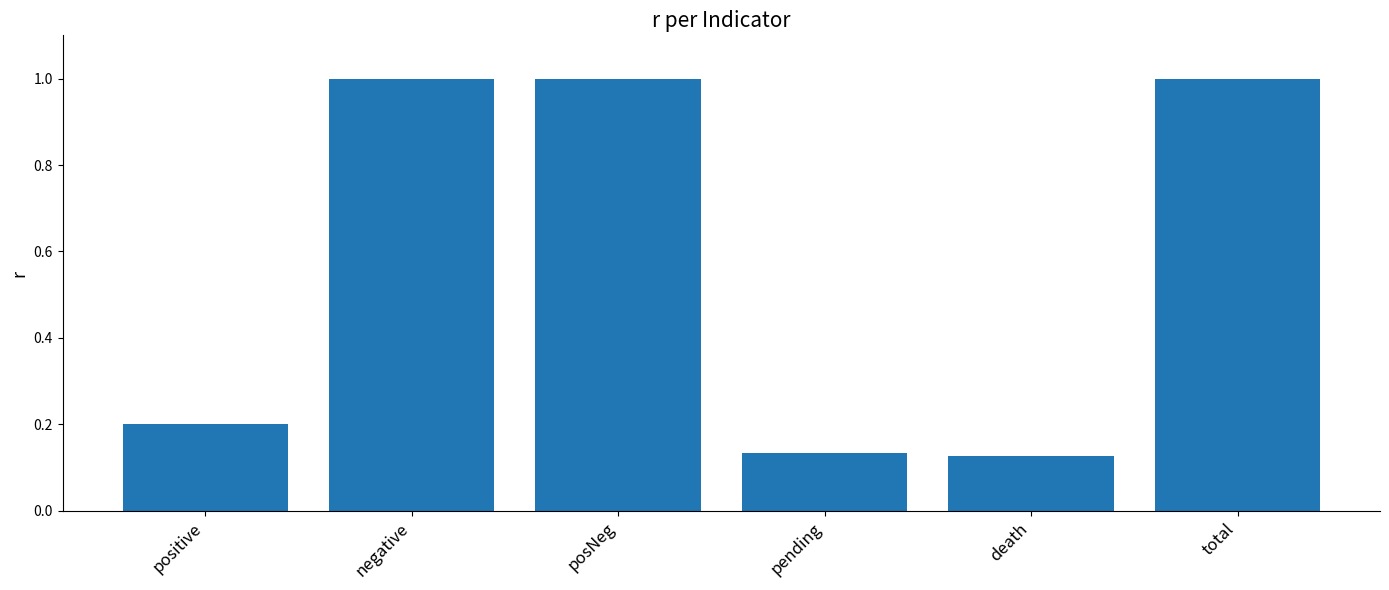

What is the sum of all values?

3.5